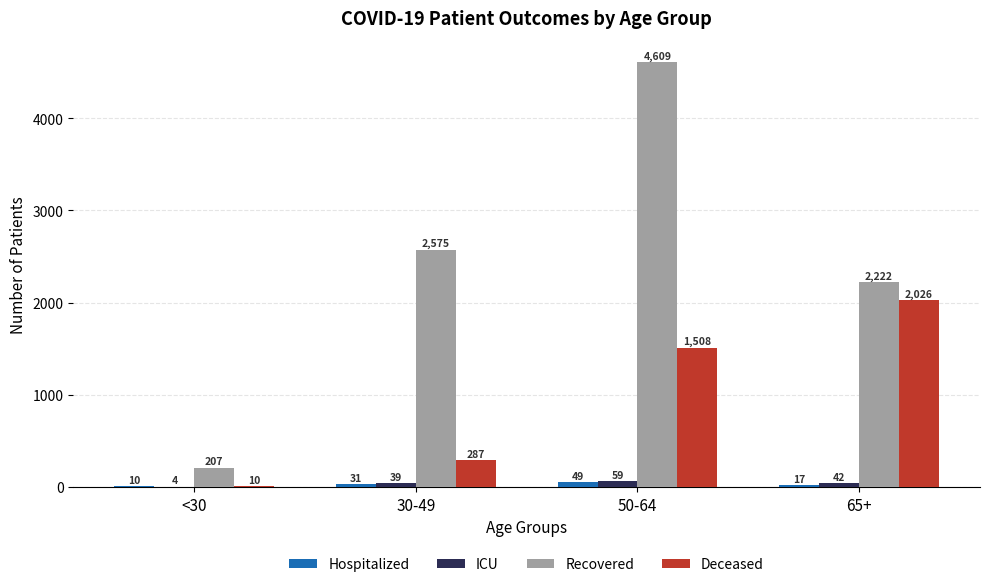

What is the total value across all series at <30?

231